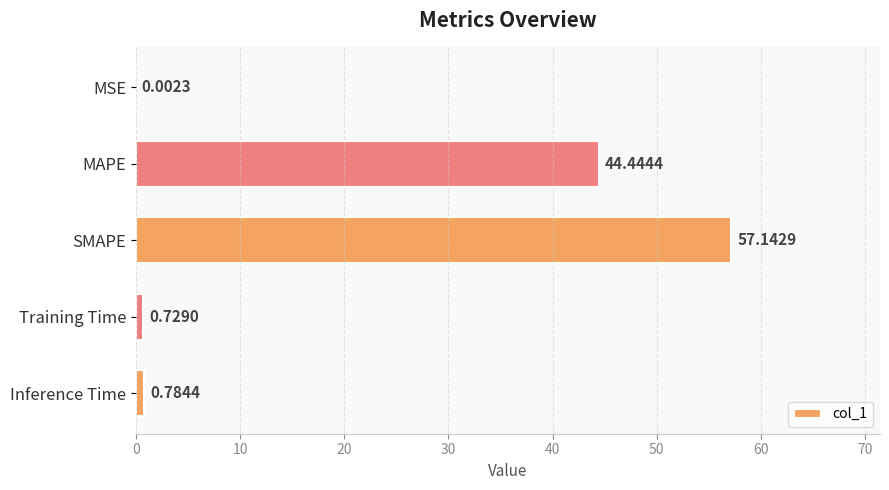

Which category has the highest value across all series?

SMAPE